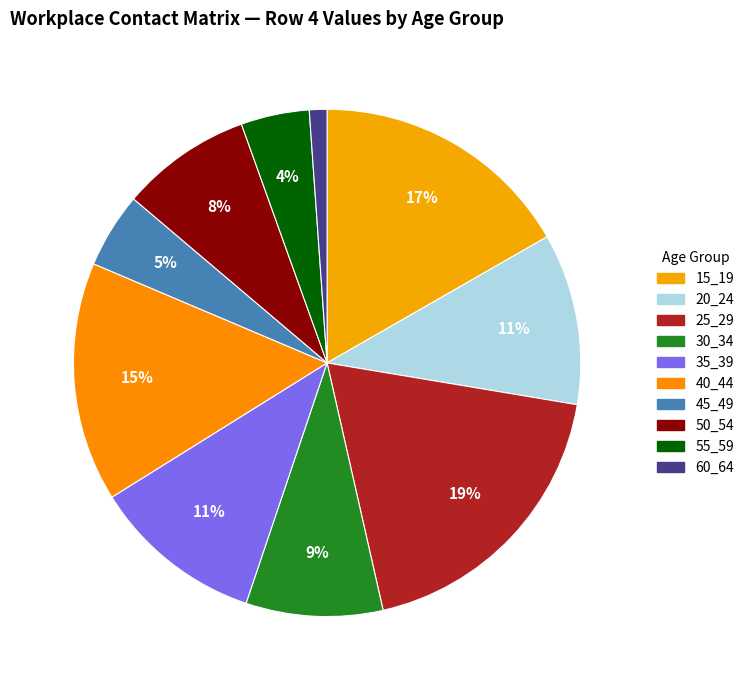

To the nearest percent, what is the difference between the largest and smallest slice percentages?

18%